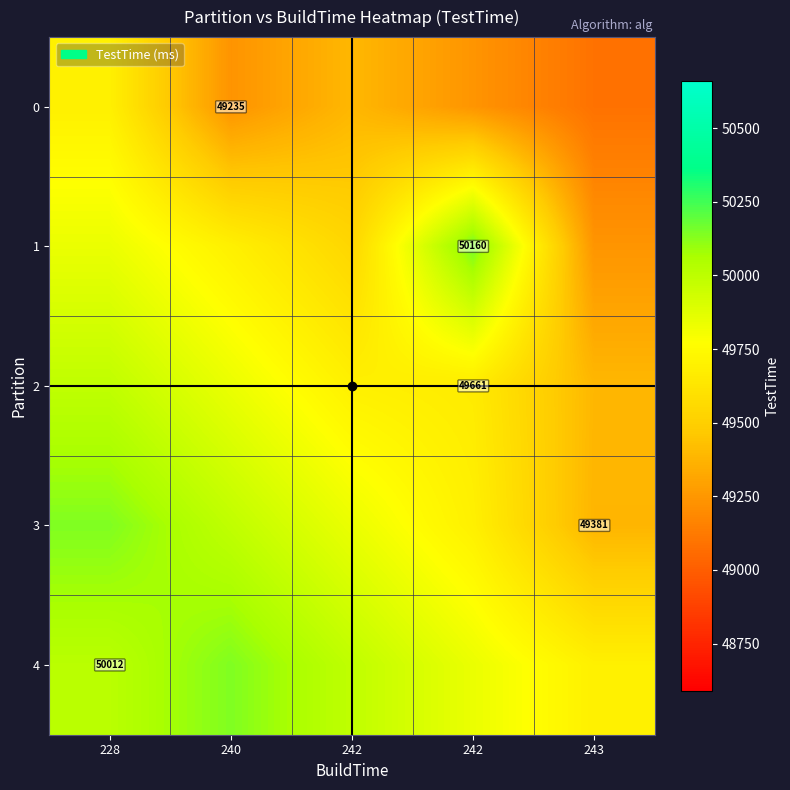

At which category is the sum across all series the highest?

228